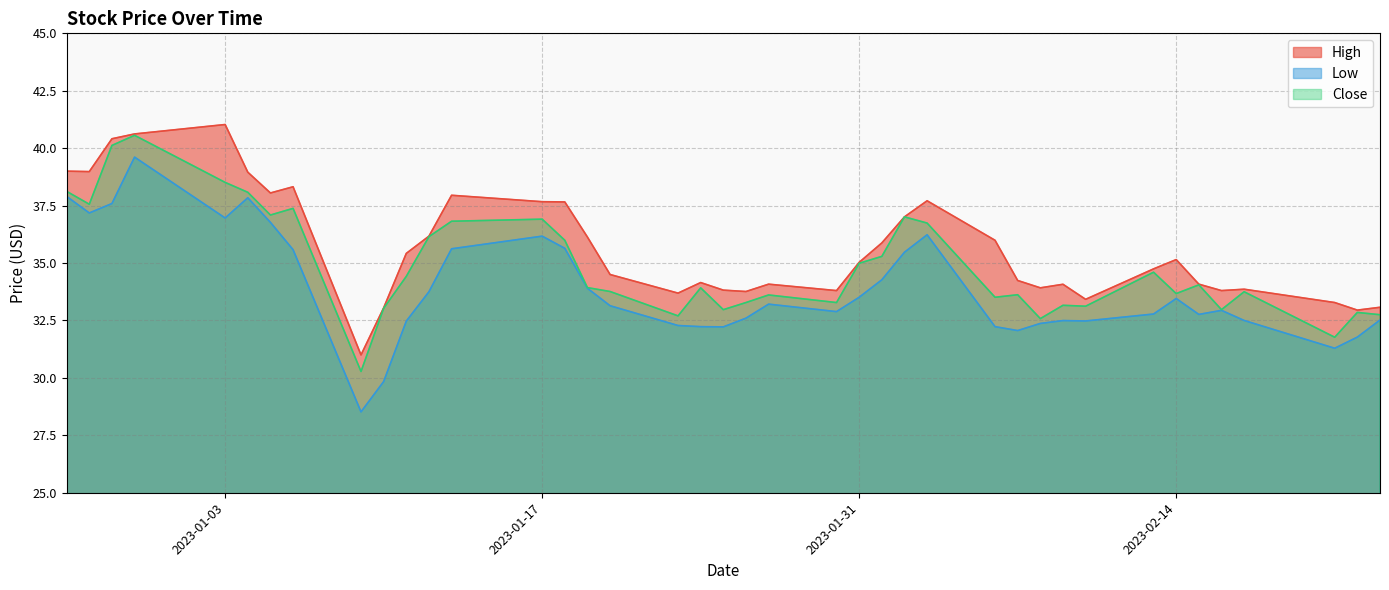

What is the average value of the Low series?

33.9